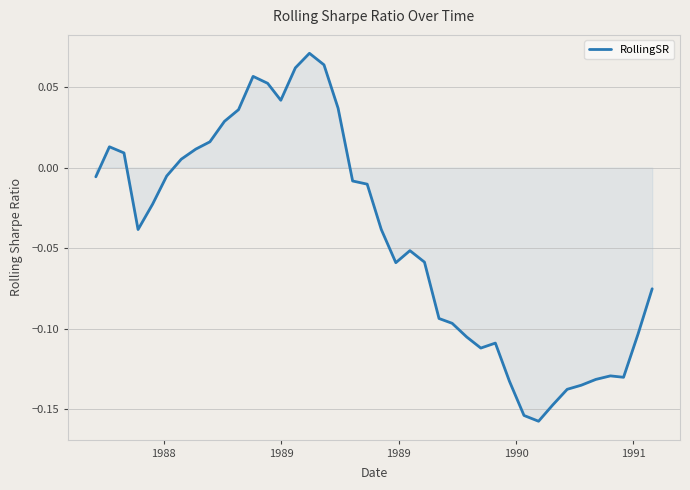

What is the greatest value displayed?

0.1